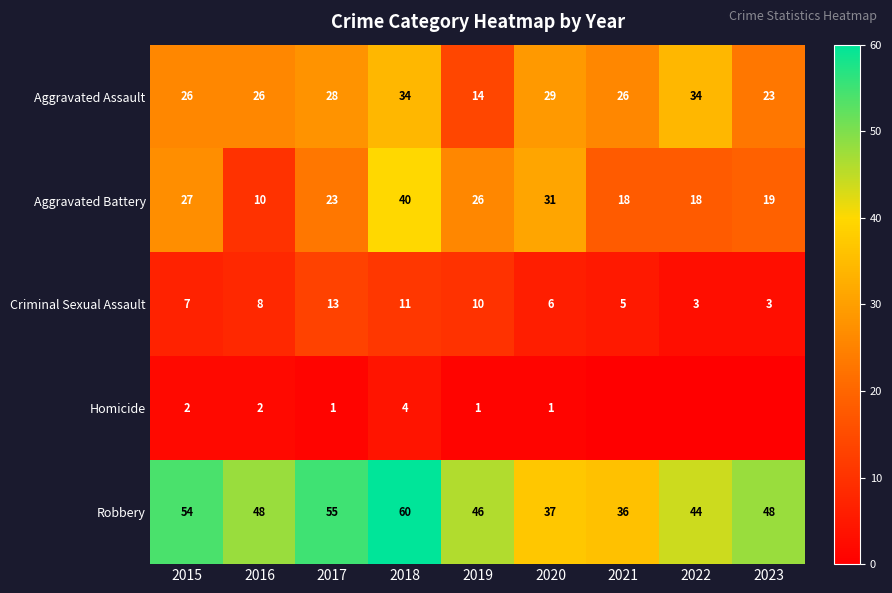

What value does the Robbery series have at 2022?

44